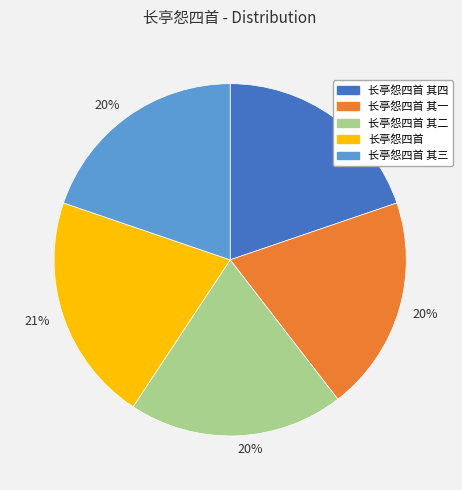

Does any single category account for the majority?

No